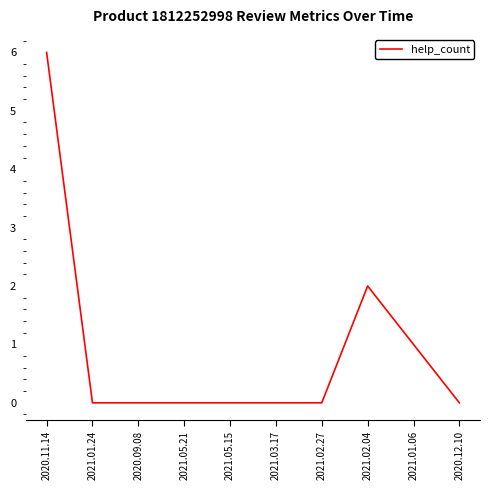

Is it true that the value at 2021.02.27 is 0?

True